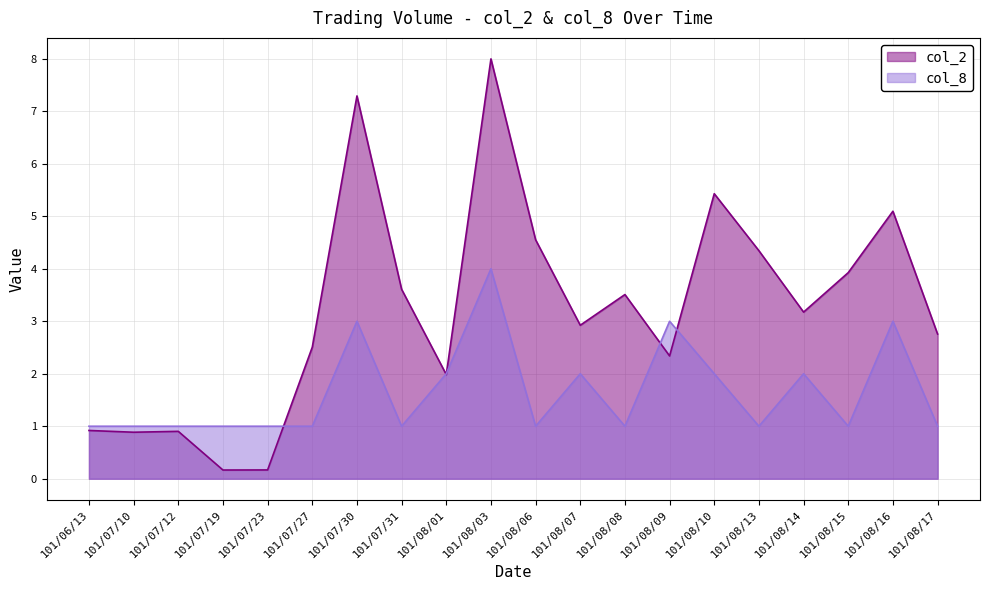

How many data points in col_8 are above 1?

8